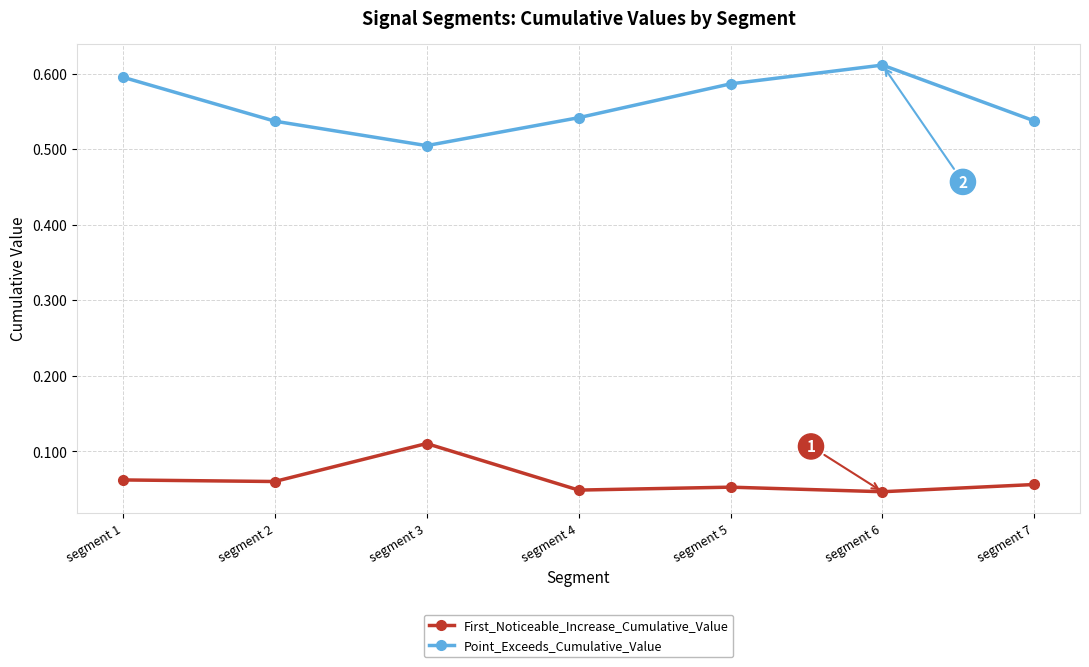

Does the chart have visible grid lines?

Yes